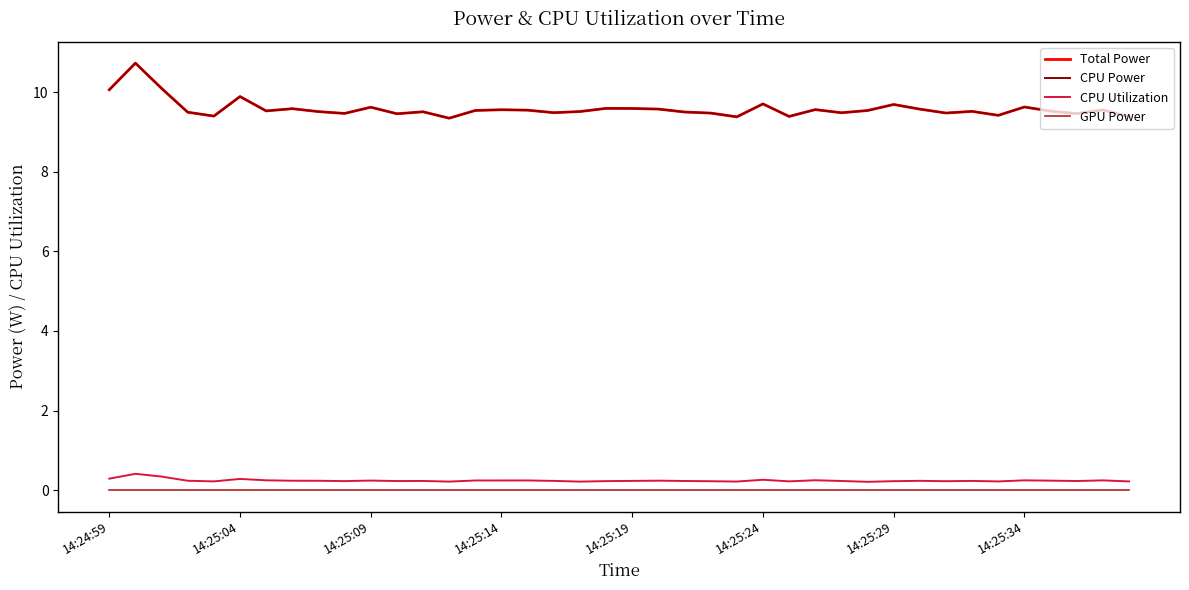

Rank the series by their maximum value, from lowest to highest.

GPU Power, CPU Utilization, Total Power, CPU Power